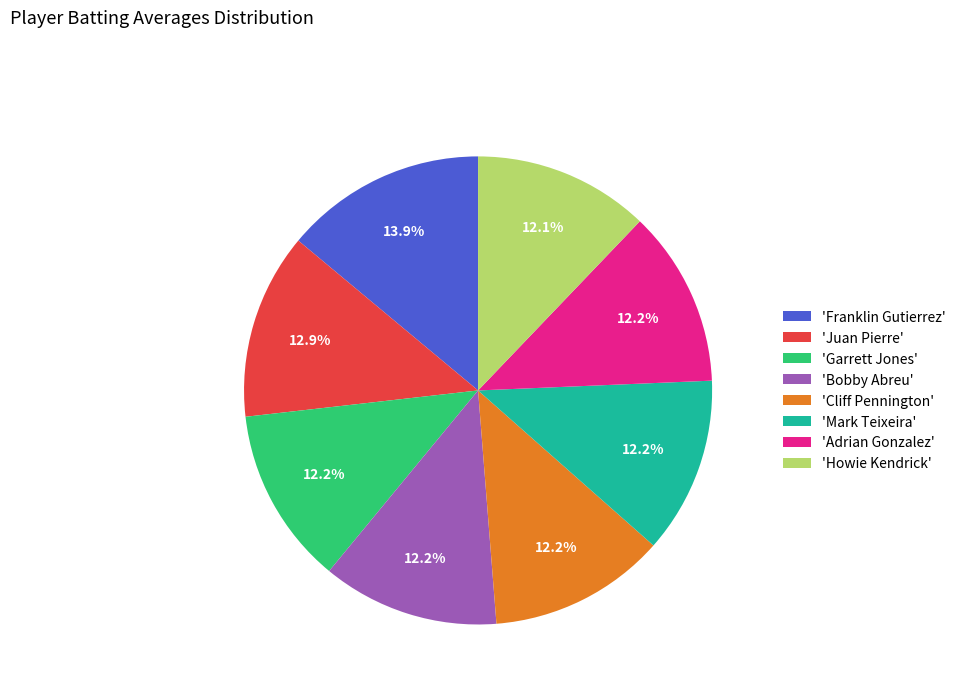

Does 'Franklin Gutierrez' represent more than half of the total?

No